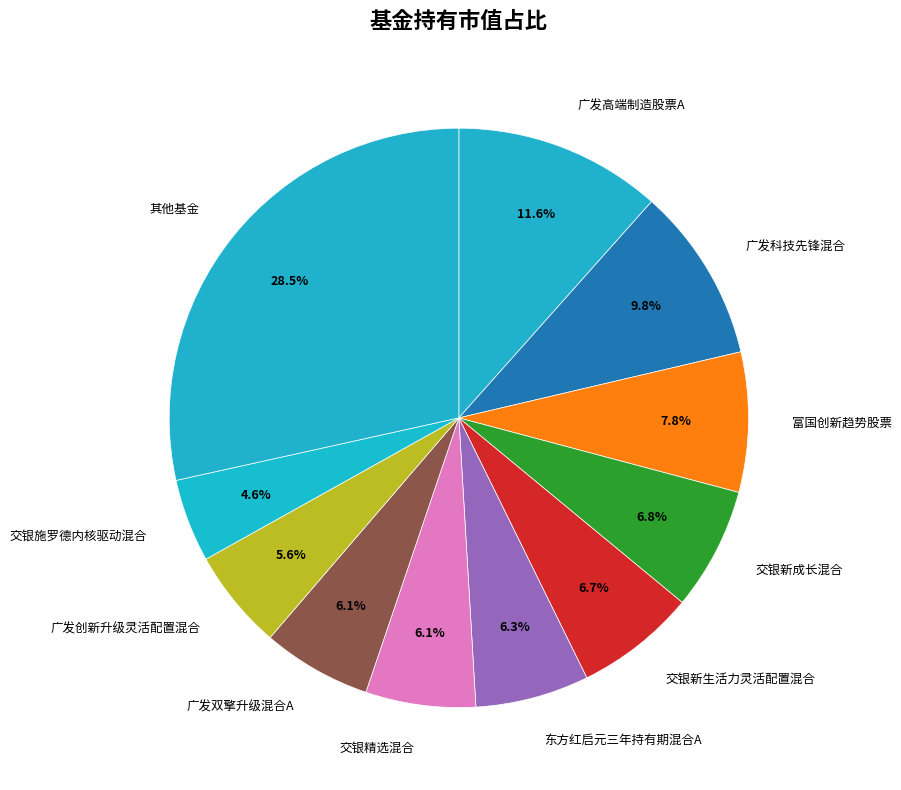

Which slice is the smallest?

交银施罗德内核驱动混合